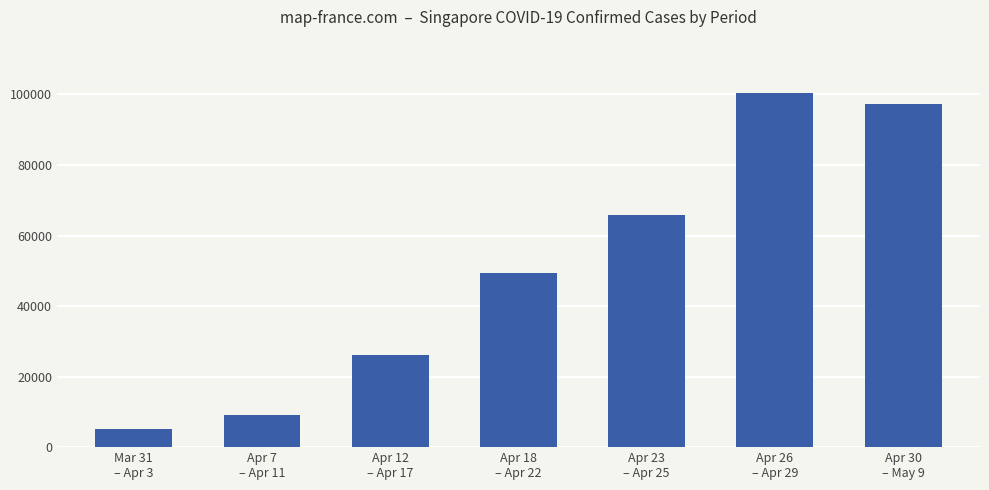

True or false: the data shows 97175 at Apr 30
– May 9.

True